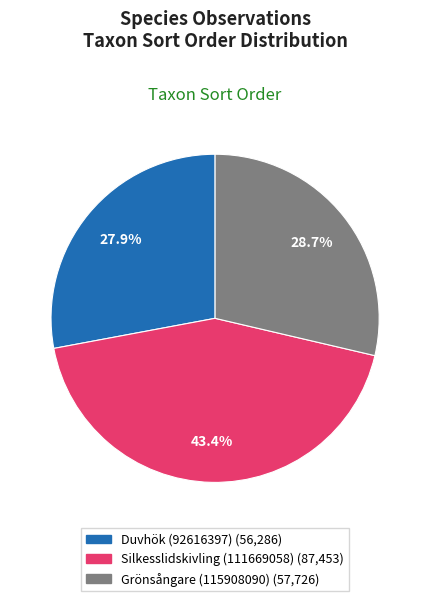

Is it true that Grönsångare (115908090) is 38% of the pie?

False